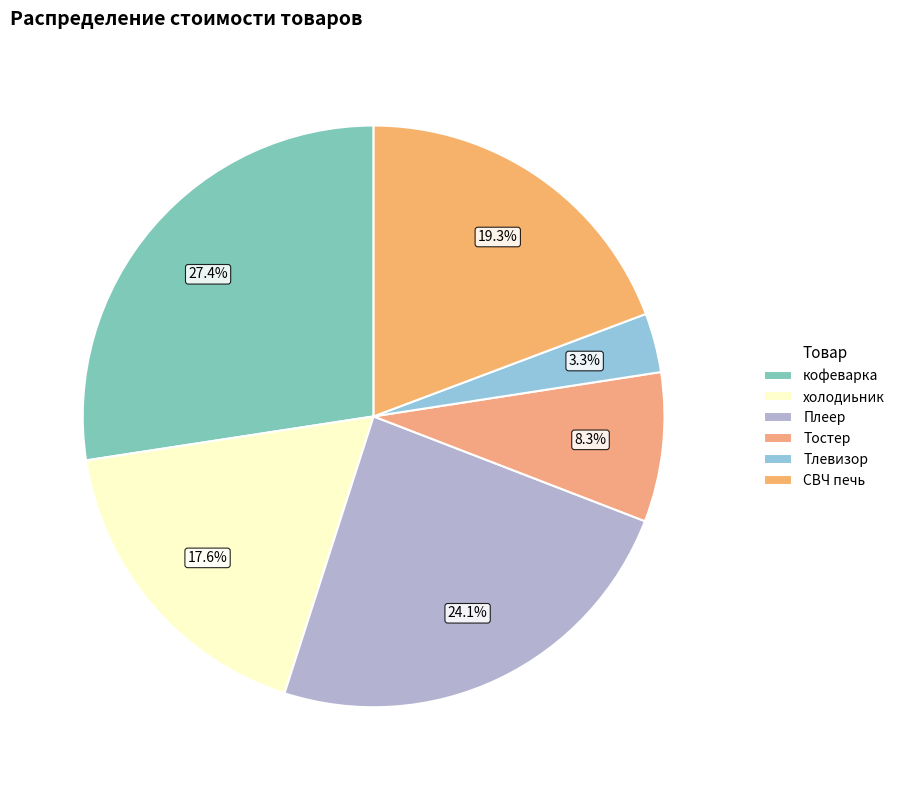

Does any single category account for the majority?

No